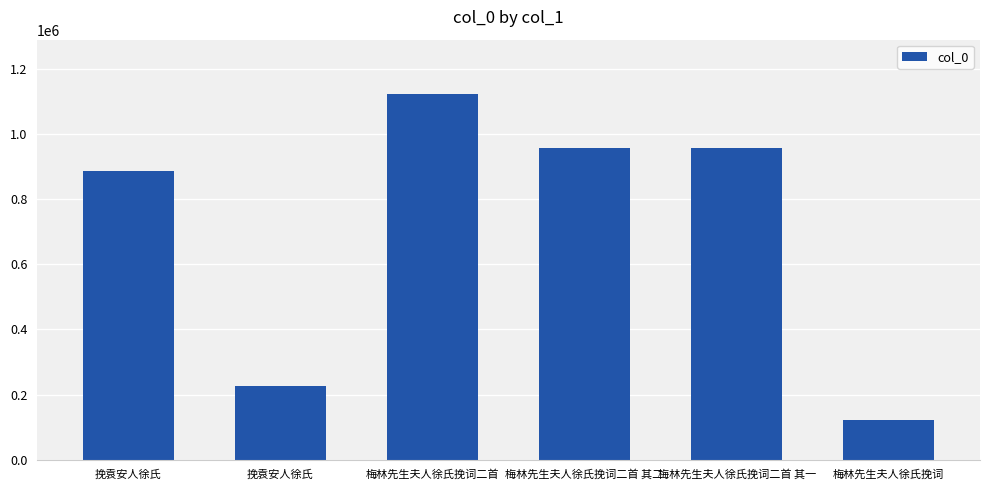

What is the value of the 3rd bar from the left?

1121630